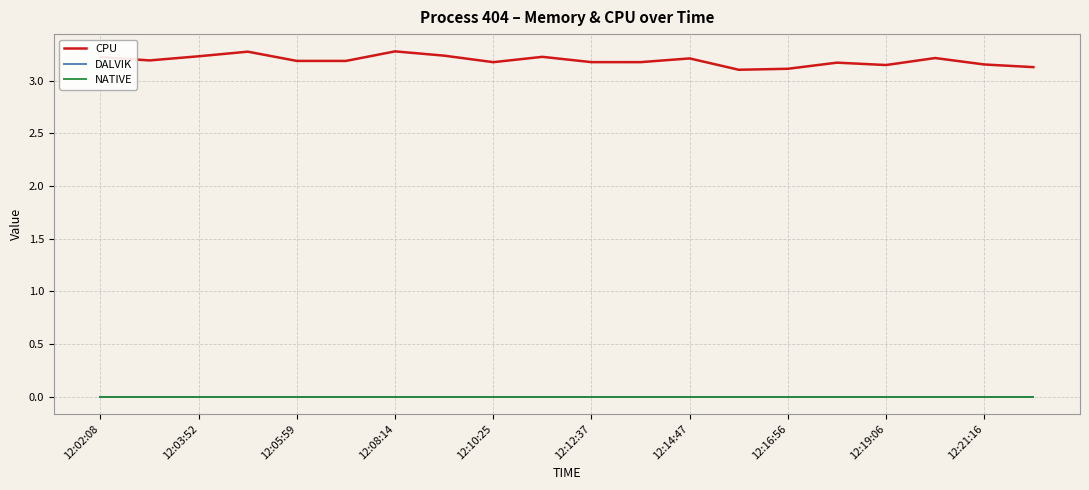

Does the chart display data point markers on the line(s)?

No